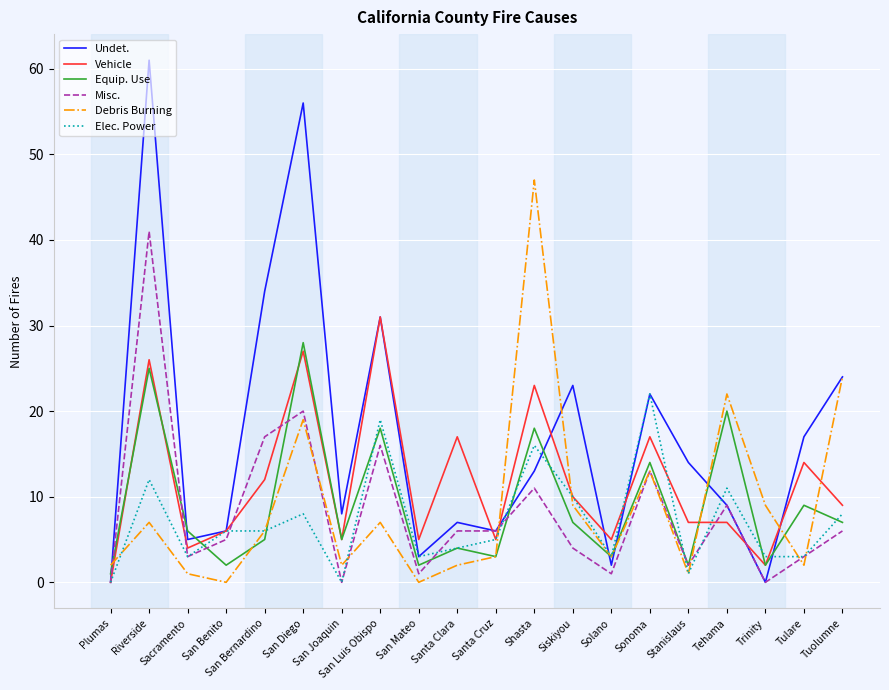

At which category is the sum across all series the highest?

Riverside